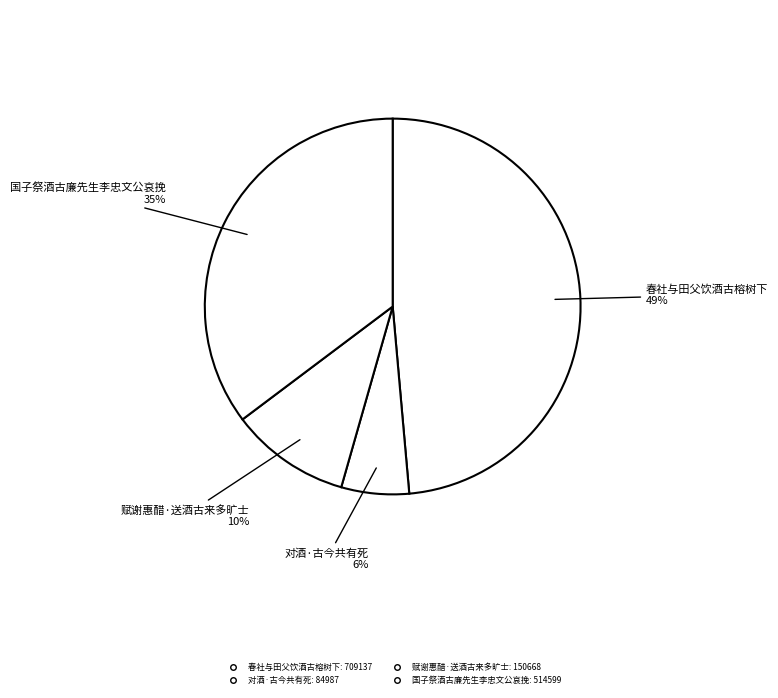

How many segments does this pie chart have?

4